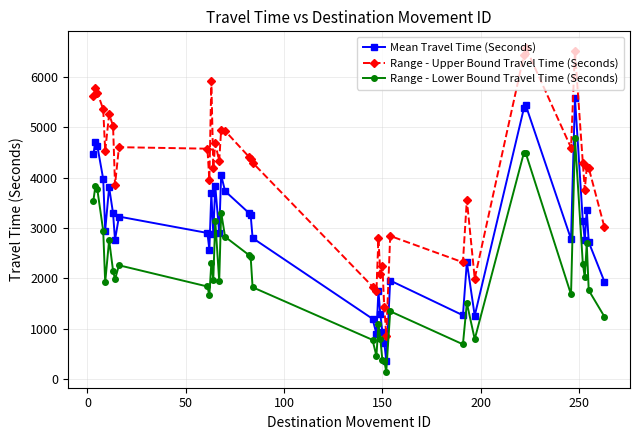

What is the value of the Mean Travel Time (Seconds) point at the 13th from the left?

2879